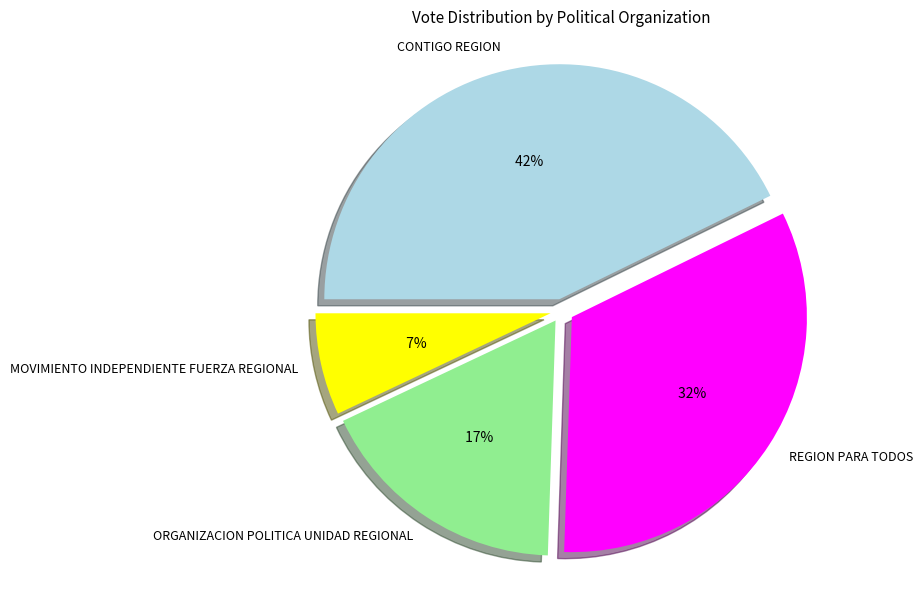

To the nearest percent, what is the combined percentage of MOVIMIENTO INDEPENDIENTE FUERZA REGIONAL and ORGANIZACION POLITICA UNIDAD REGIONAL?

24%